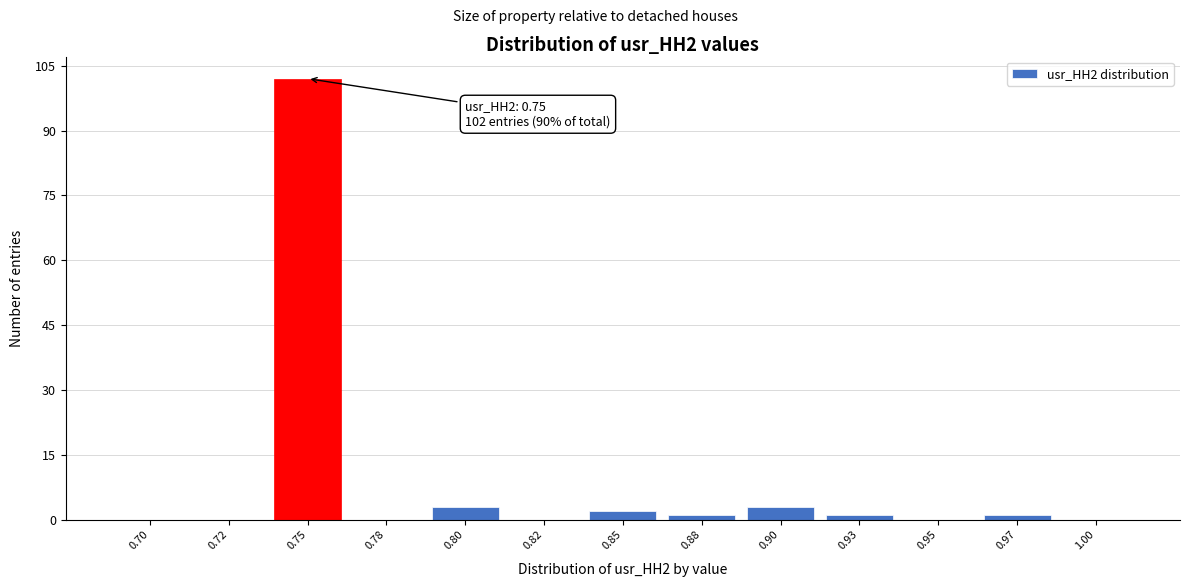

Reading right to left, list all the values displayed in this chart.

1.00=0	0.97=1	0.95=0	0.93=1	0.90=3	0.88=1	0.85=2	0.82=0	0.80=3	0.78=0	0.75=102	0.72=0	0.70=0